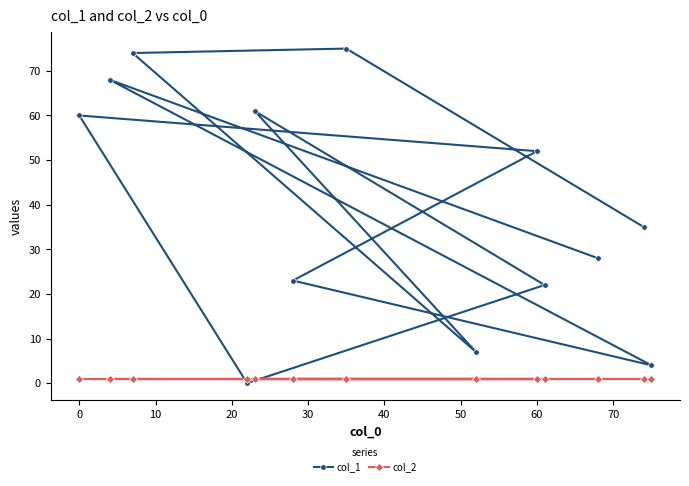

Rank the series by their average value, from lowest to highest.

col_2, col_1